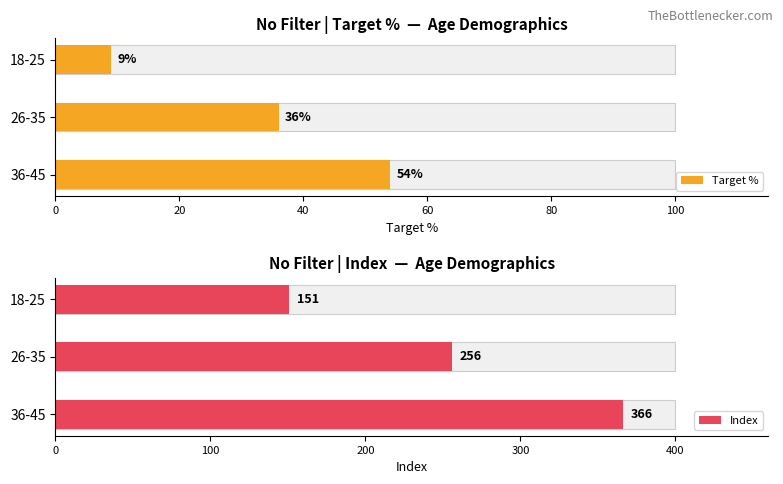

At which label does Target % reach its peak?

36-45